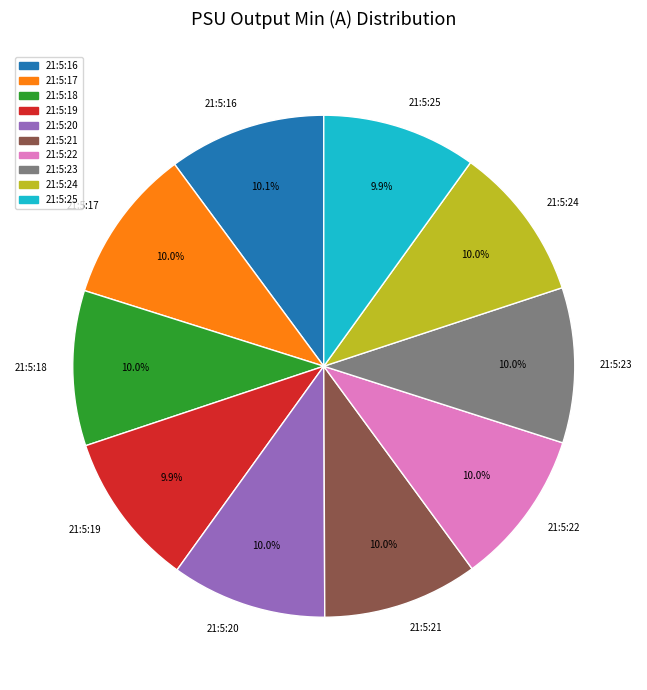

Does 21:5:25 represent more than half of the total?

No